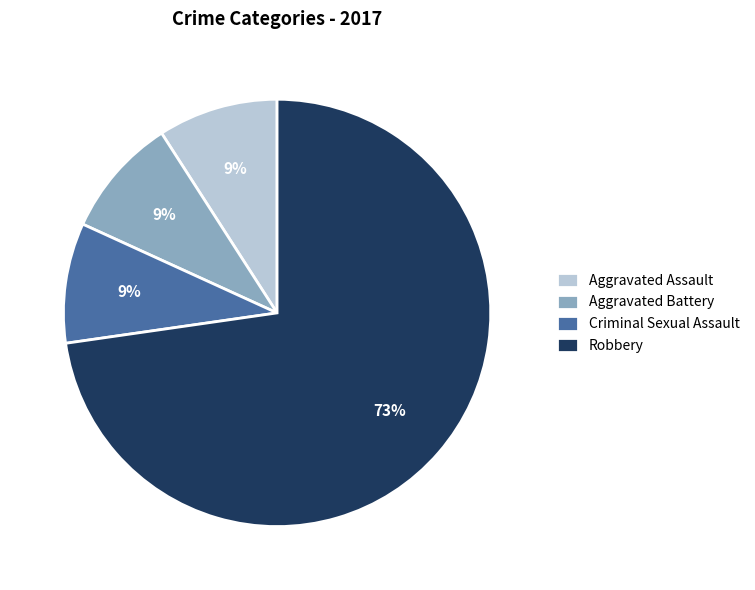

What percentage is the Aggravated Battery slice, to the nearest percent?

9%